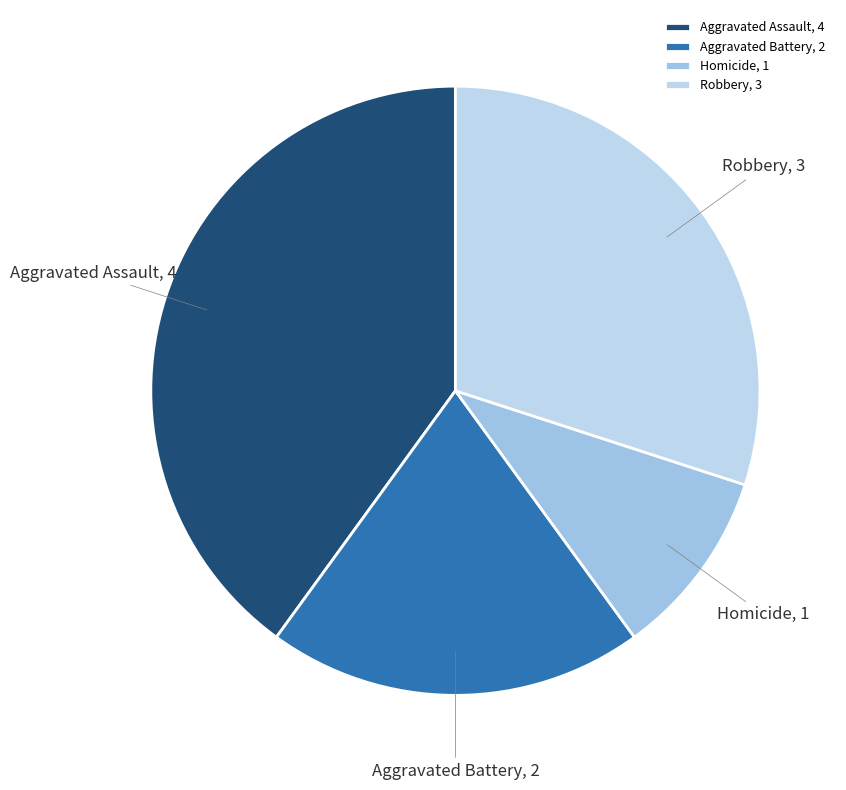

Does Aggravated Battery account for over 50% of the chart?

No